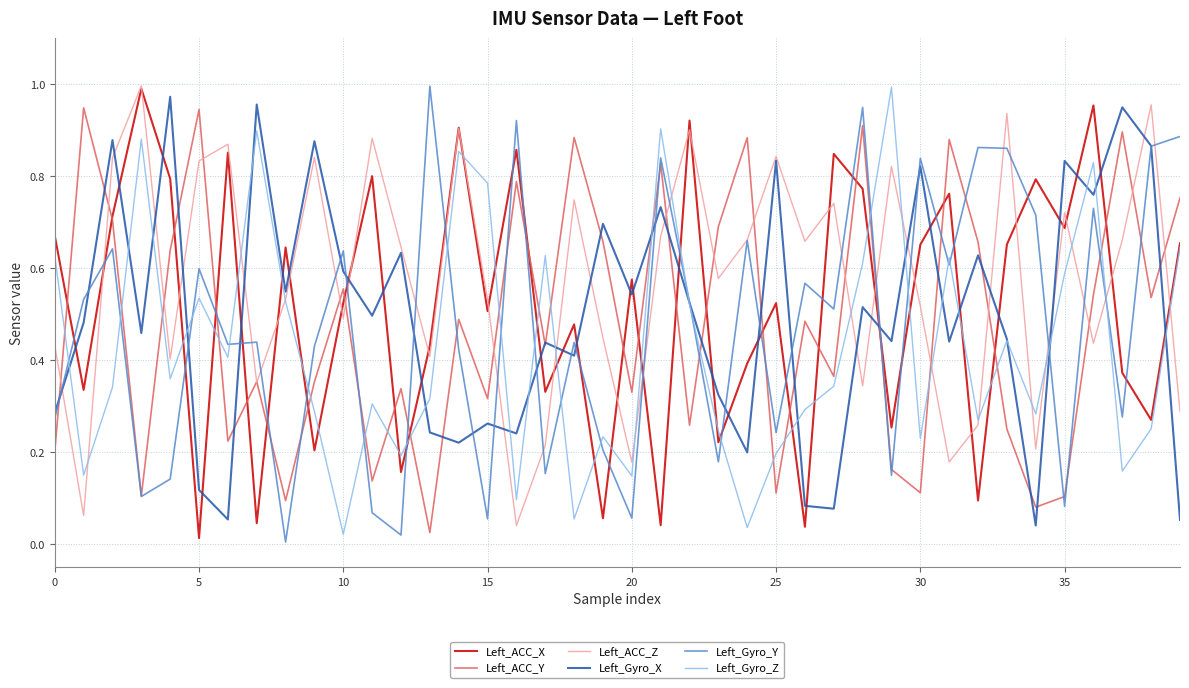

Which series has the largest total across all categories?

Left_ACC_Z